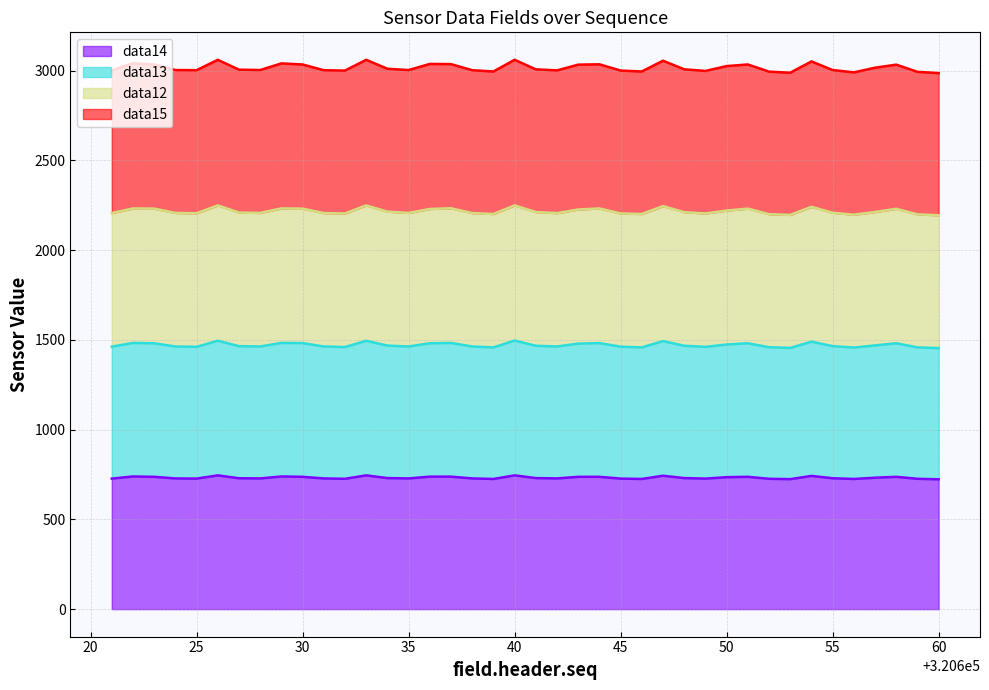

What is the approximate value of data12 at 320638?

2206